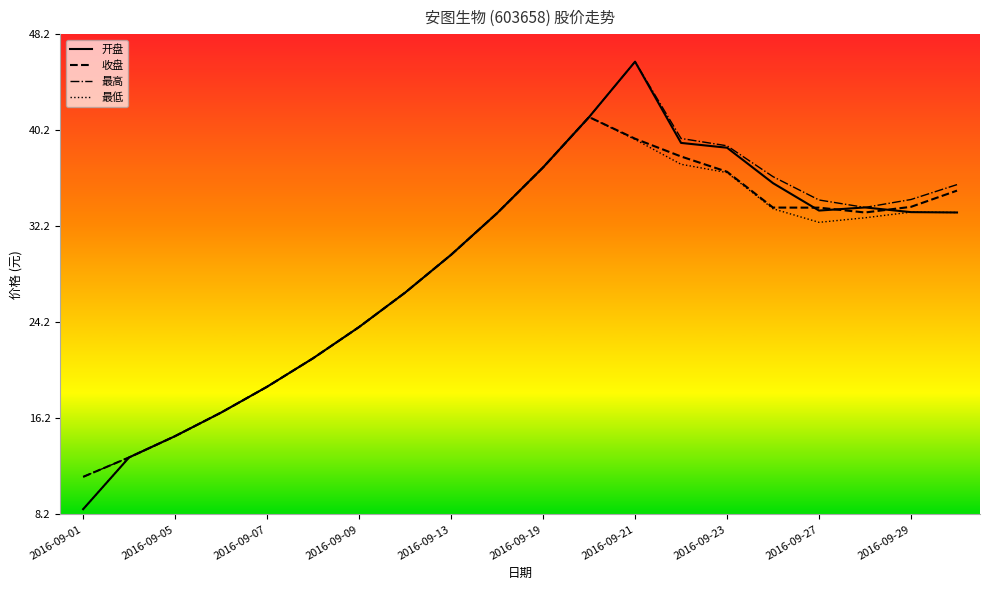

Which series has the largest range (max minus min)?

开盘